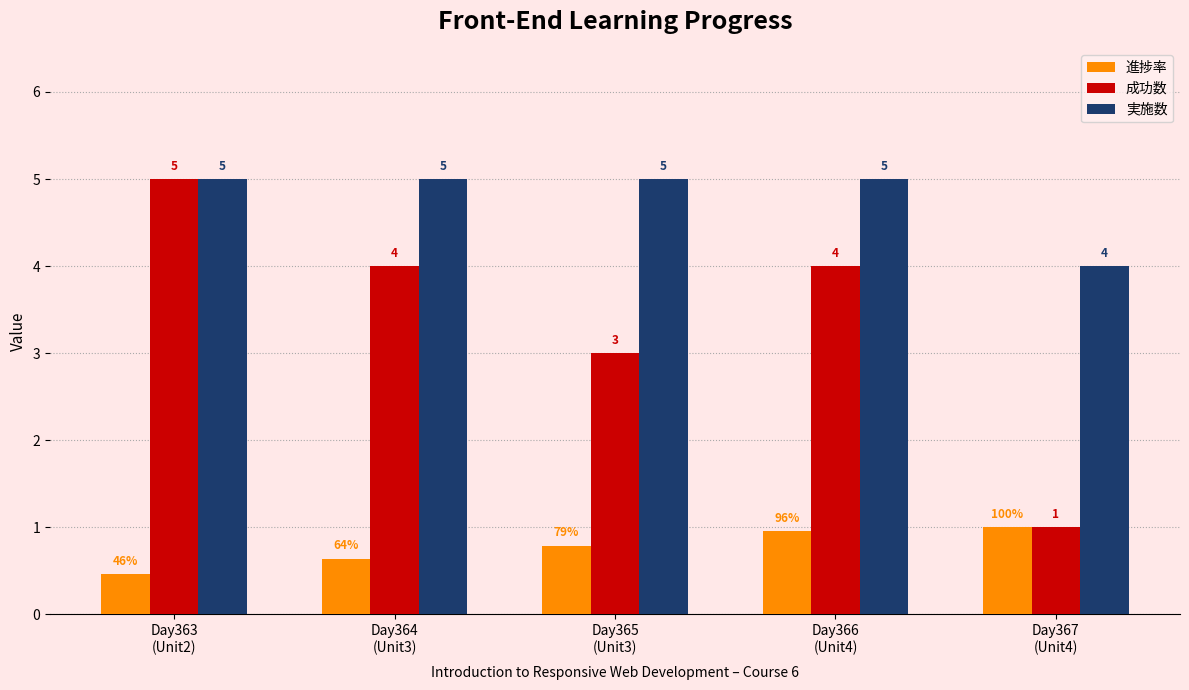

How many bars are there in each group?

3